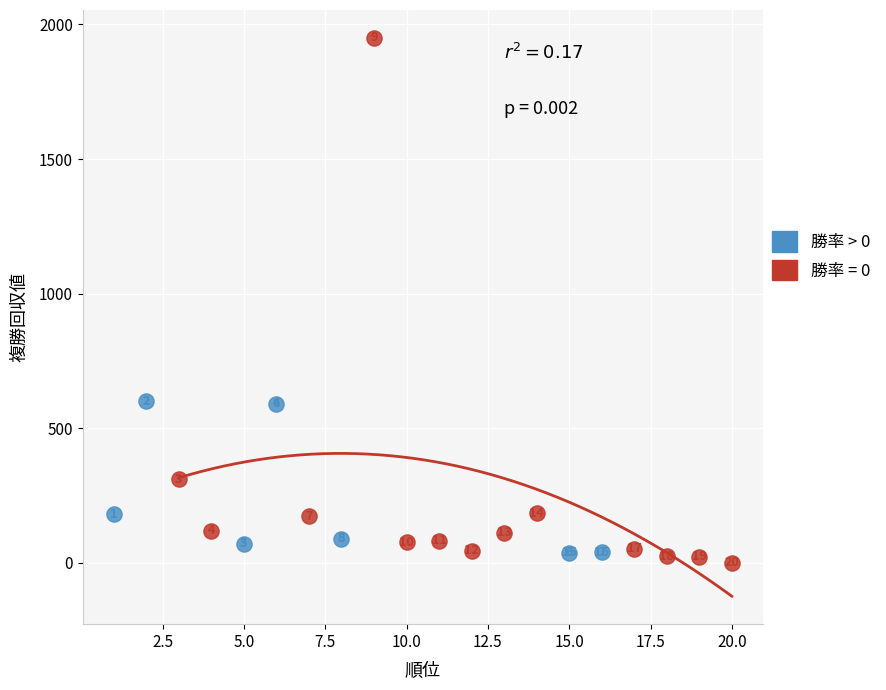

Which series contains the highest Y value?

勝率 = 0